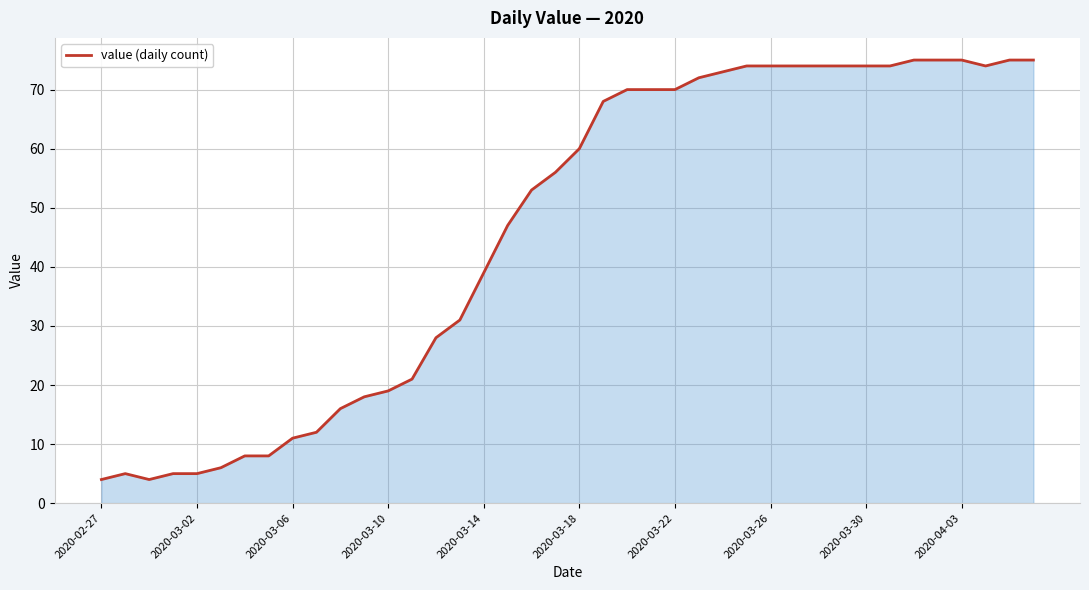

What is the smallest value displayed?

4